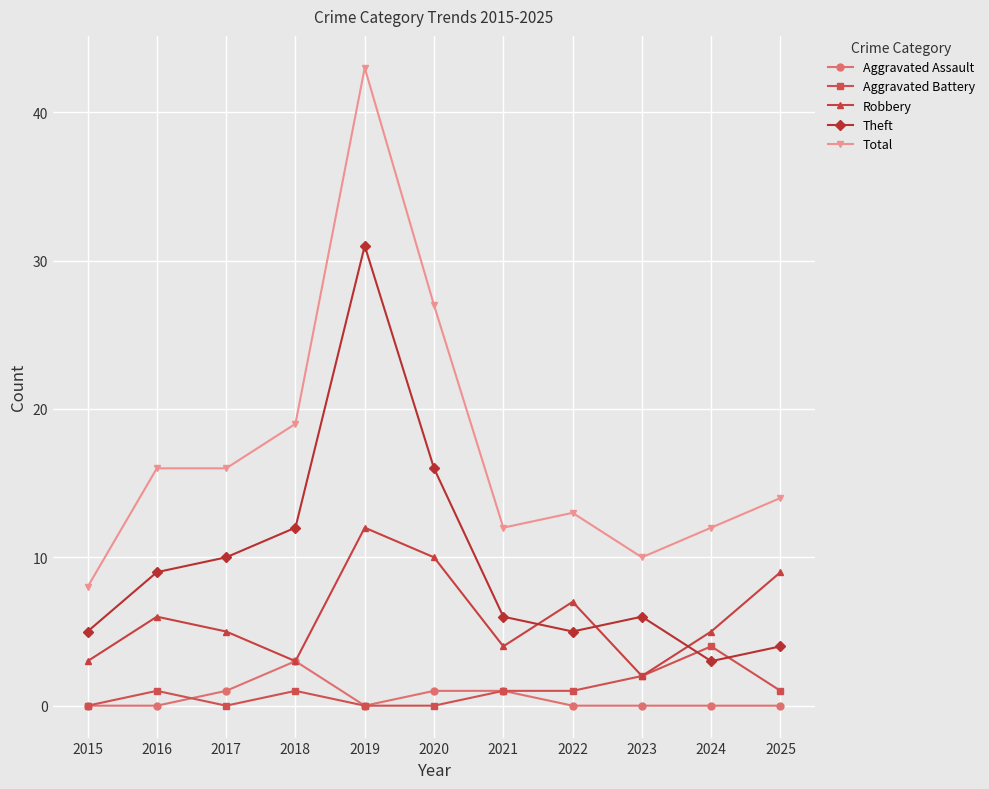

Is it true that Total equals 8 at 2015?

True